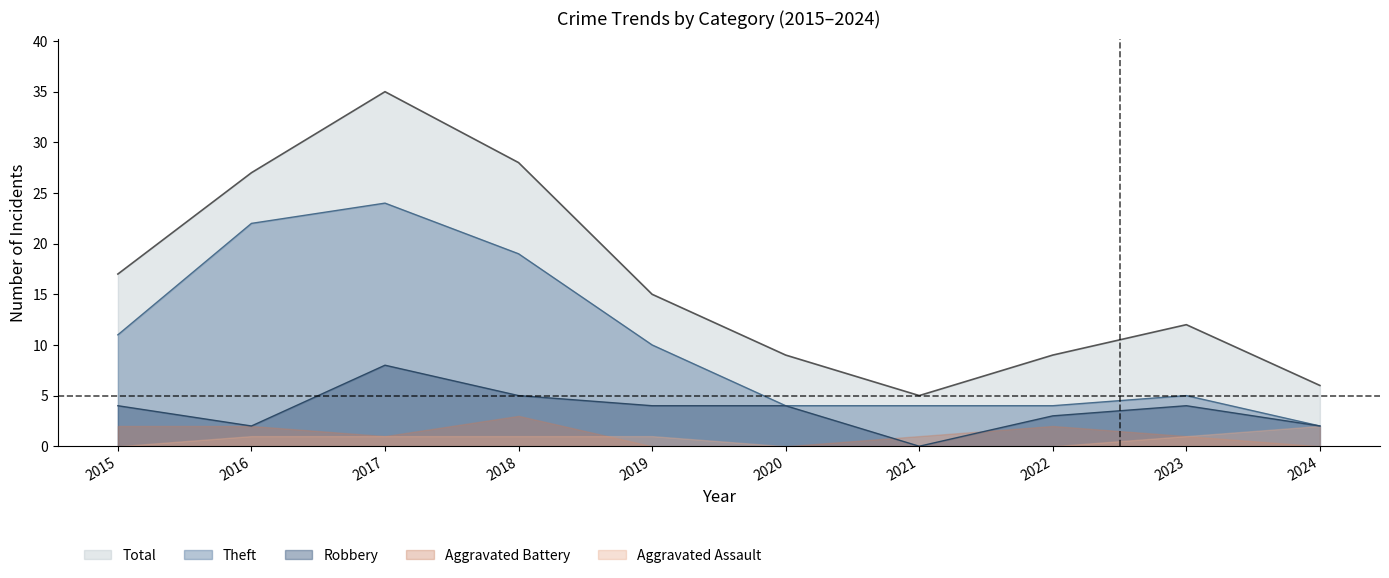

True or false: Robbery has a value of 1 at 2024.

False